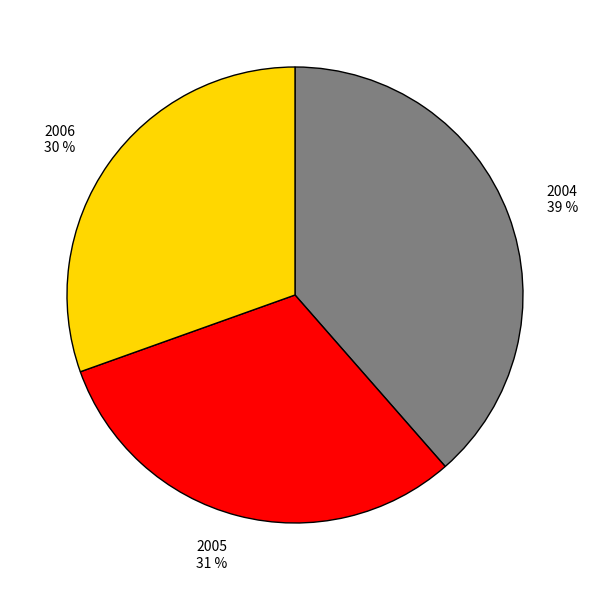

Which category has the biggest portion of the pie?

2004